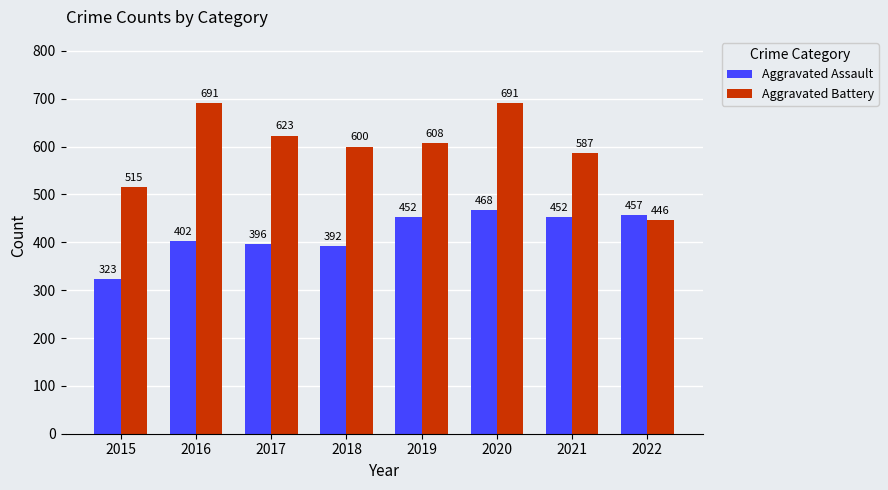

Reading left to right, list all the values displayed in this chart.

Aggravated Assault: 323	402	396	392	452	468	452	457
Aggravated Battery: 515	691	623	600	608	691	587	446